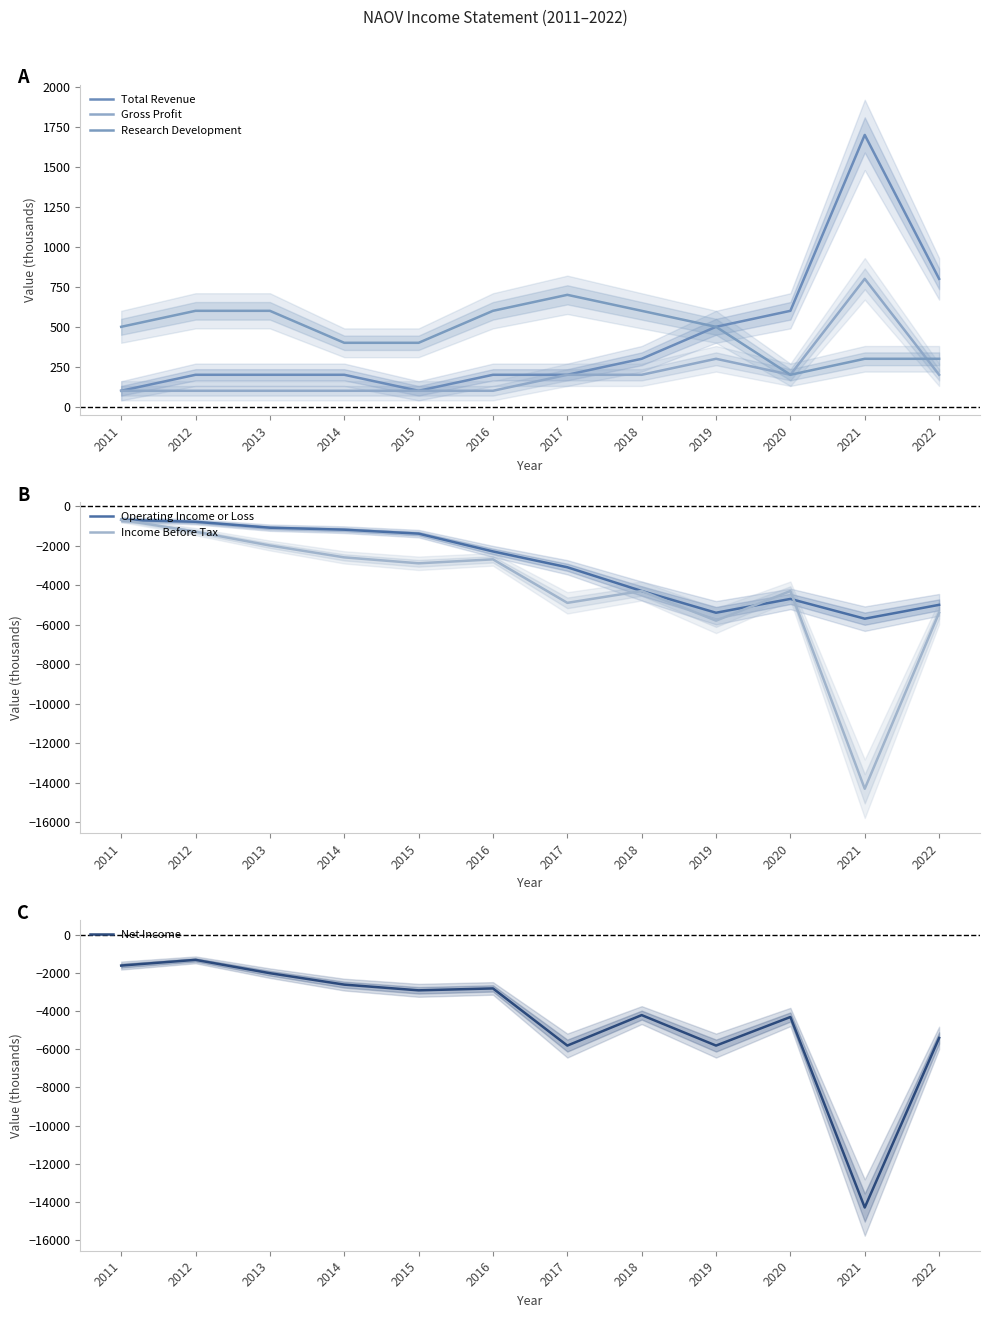

At how many categories does at least one series exceed -8484?

12